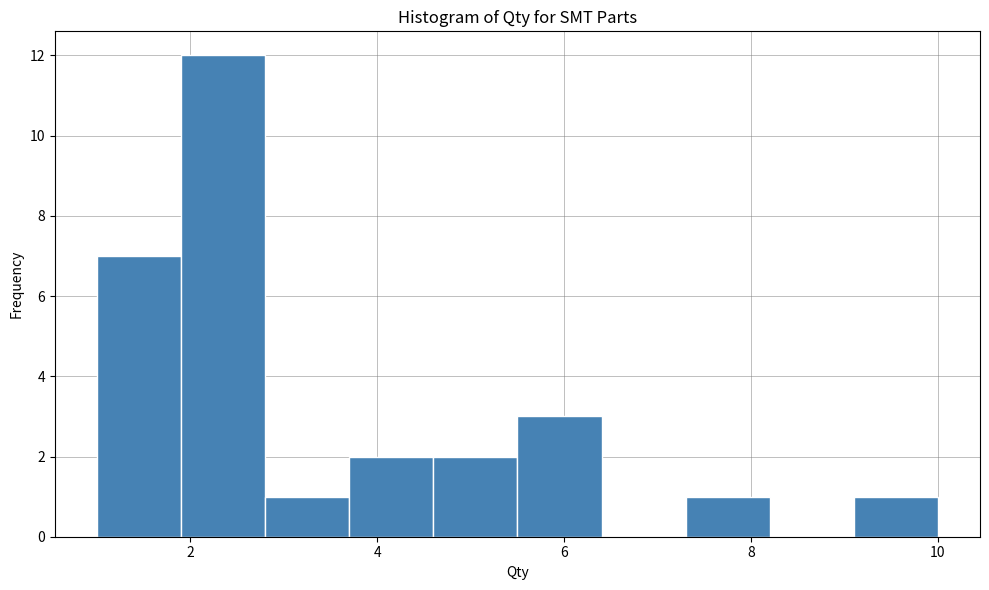

Reading left to right, transcribe this chart: for each bar, give the range it covers on the x-axis and its height. Neither the bar edges nor the heights are printed on the chart, so give them approximately, as read against the axes.

1.0 to 1.9: 7
1.9 to 2.8: 12
2.8 to 3.7: 1
3.7 to 4.6: 2
4.6 to 5.5: 2
5.5 to 6.4: 3
6.4 to 7.3: 0
7.3 to 8.2: 1
8.2 to 9.1: 0
9.1 to 10.0: 1